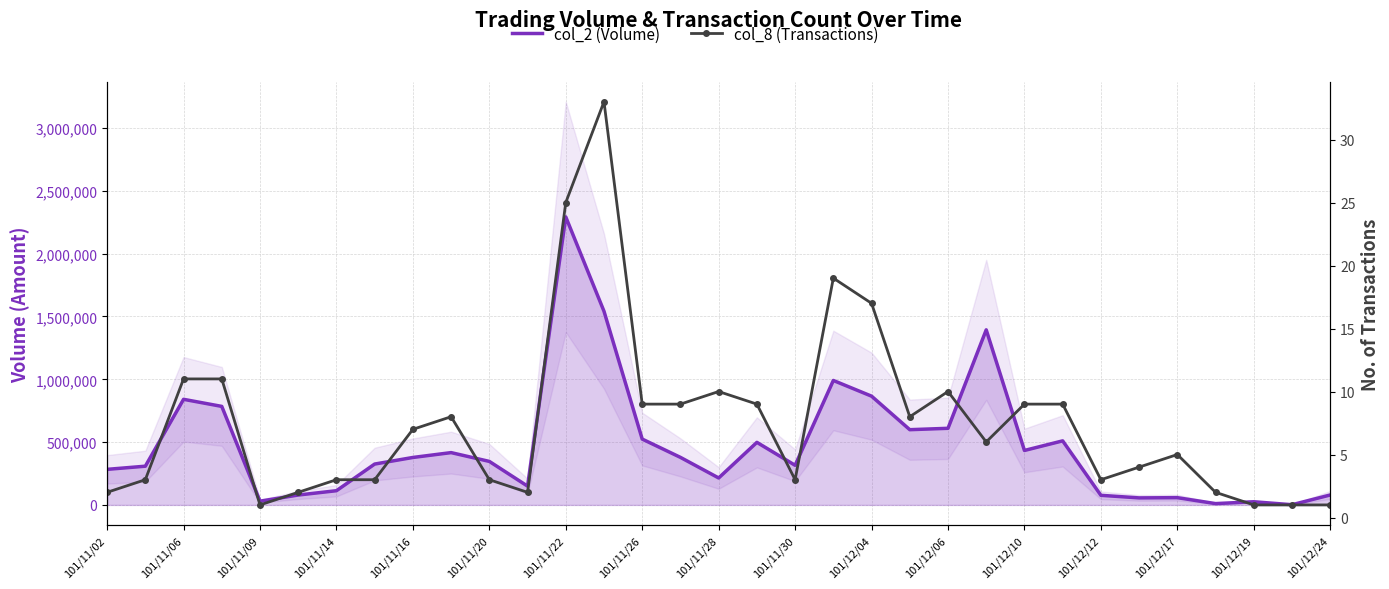

What value does the col_2 (Volume) series have at 23?

1393700